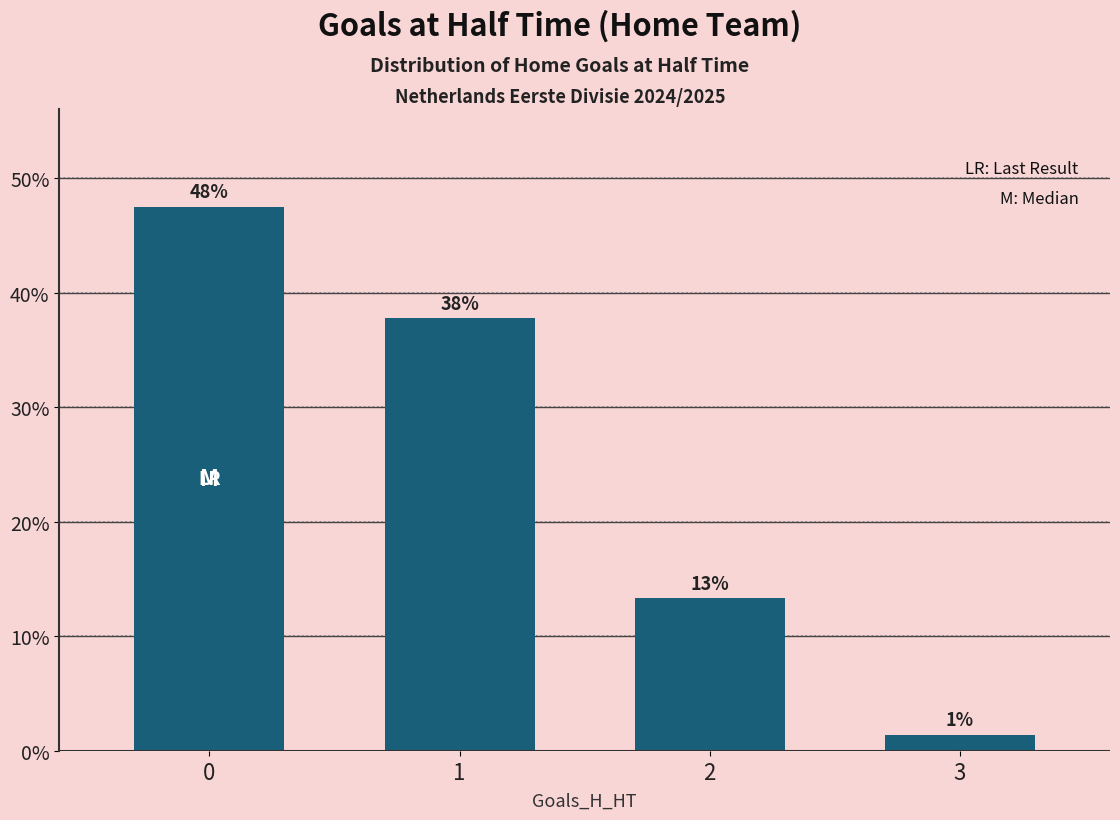

List the labels in order of value, smallest first.

3, 2, 1, 0